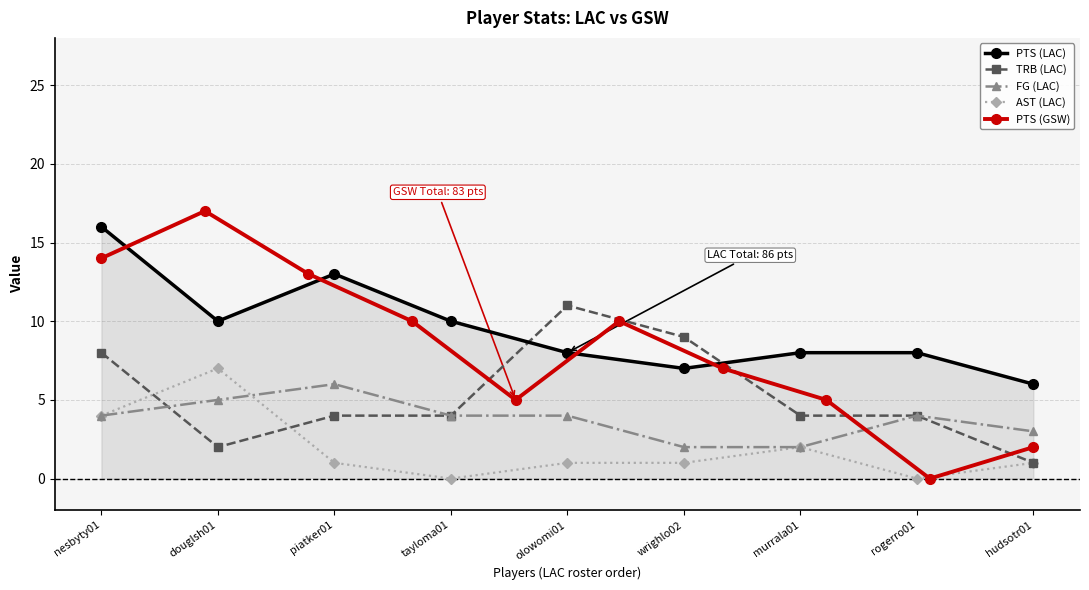

True or false: FG (LAC) has more than 0 interior local peaks.

True